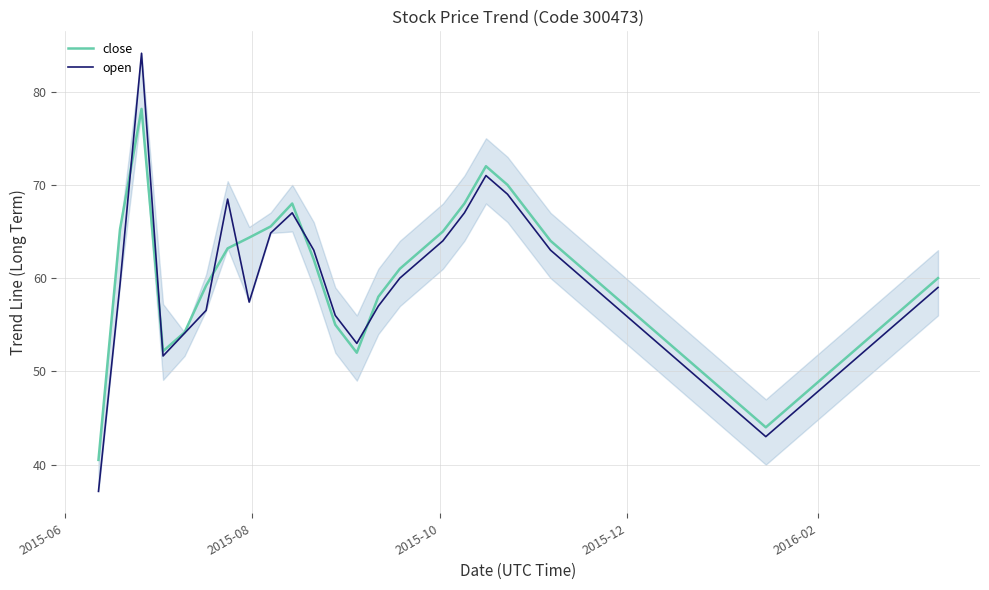

Which series has the largest range (max minus min)?

open